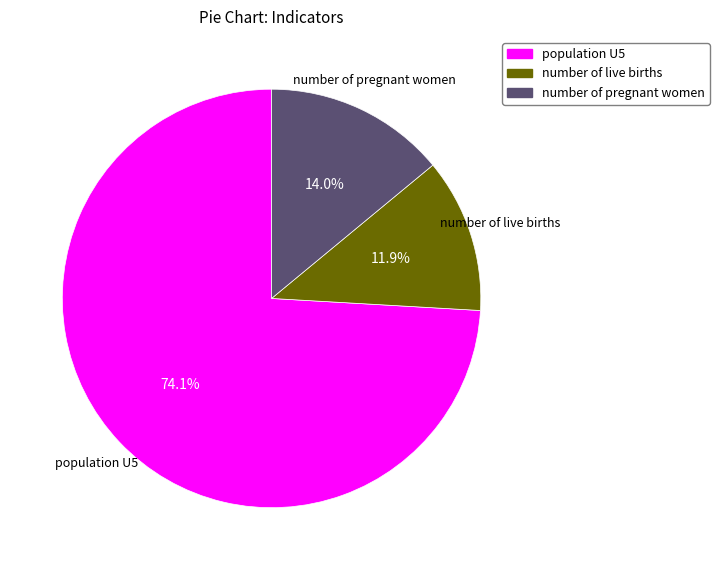

To the nearest percent, what percentage of the pie is population U5?

74%